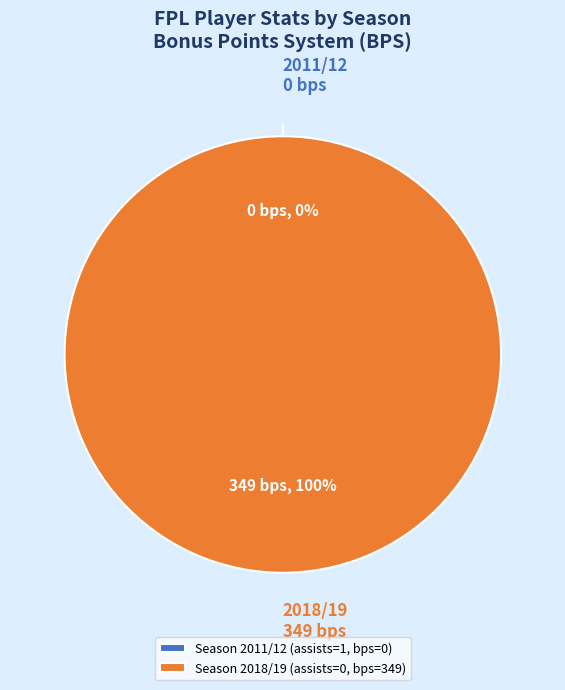

How many slices are in this pie chart?

2